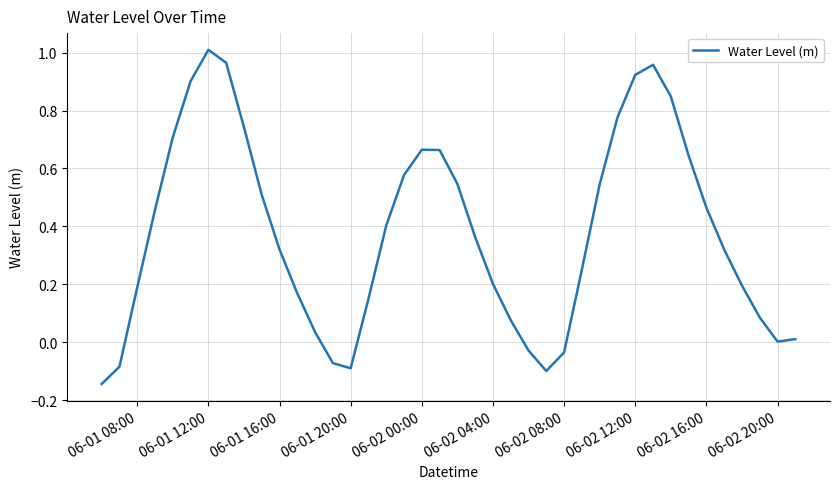

What is the difference between the maximum and minimum values?

1.2